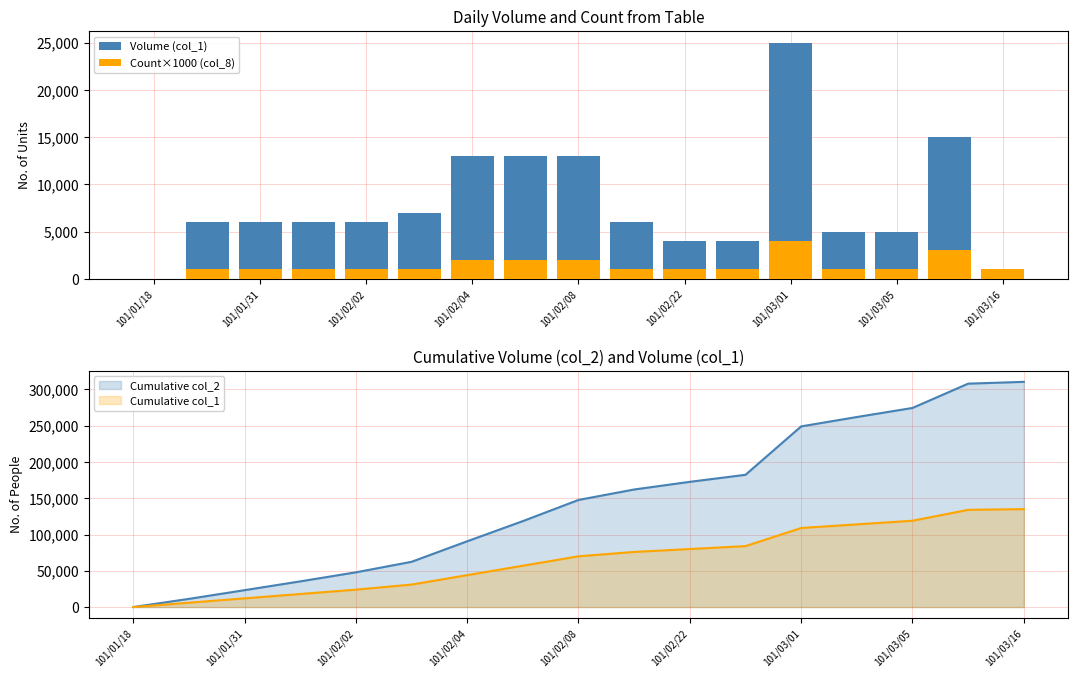

At how many categories does at least one series exceed 8111?

5